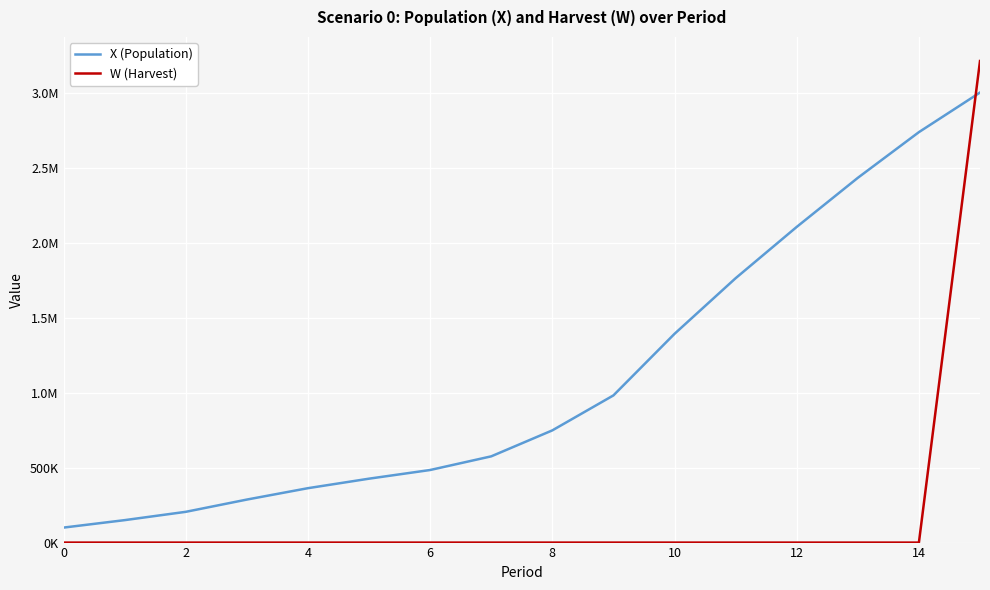

What are all the series names shown in the legend?

X (Population), W (Harvest)